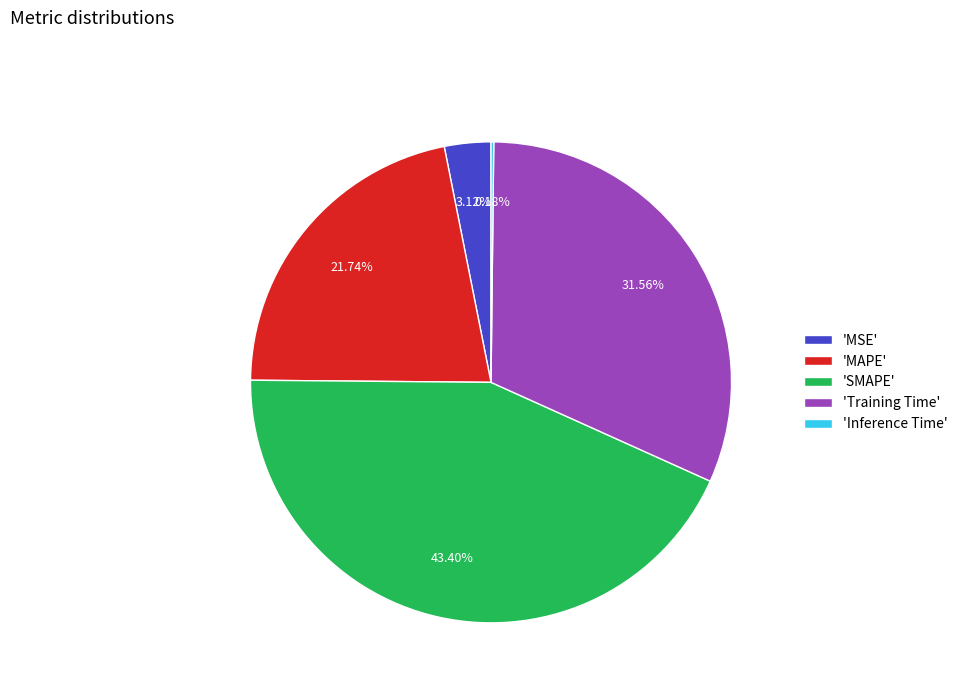

Does any single category account for the majority?

No